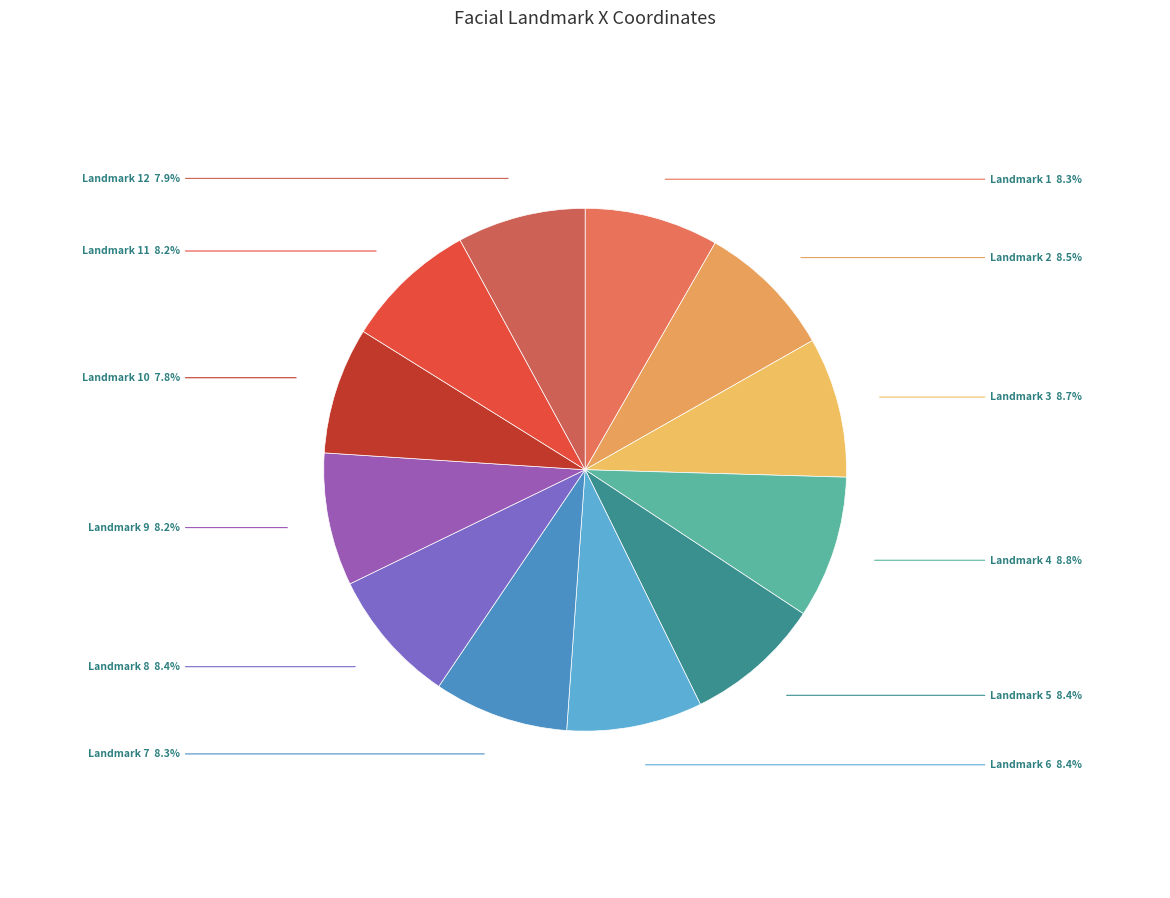

Does any single category account for the majority?

No